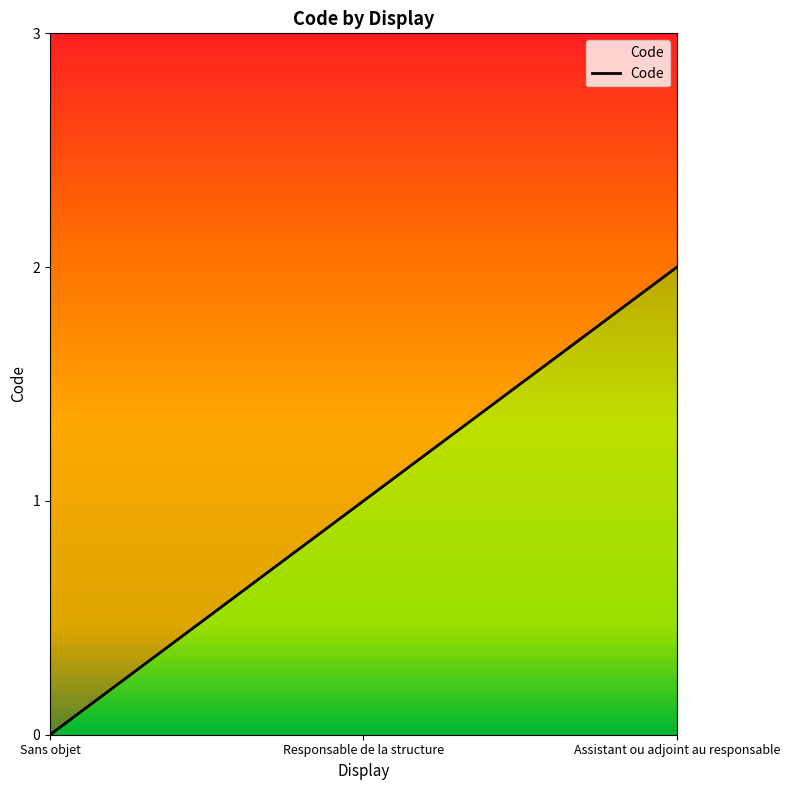

What is the value of the 2nd point from the left?

1